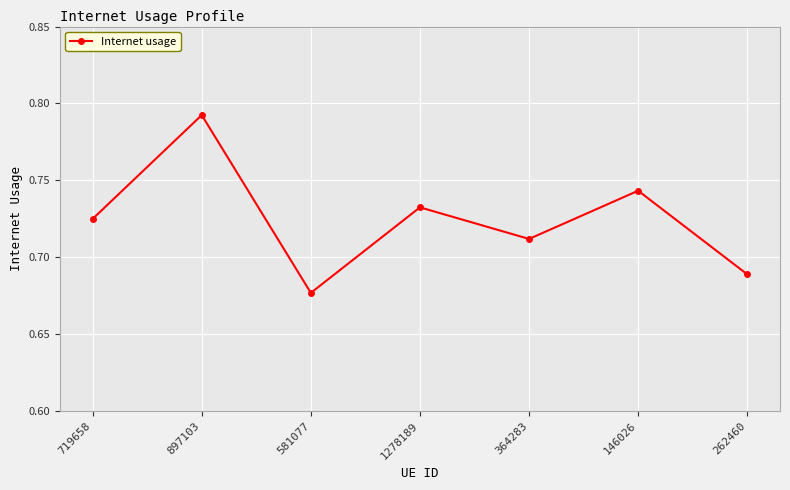

The chart shows a value of 0.3 at 146026. True or false?

False